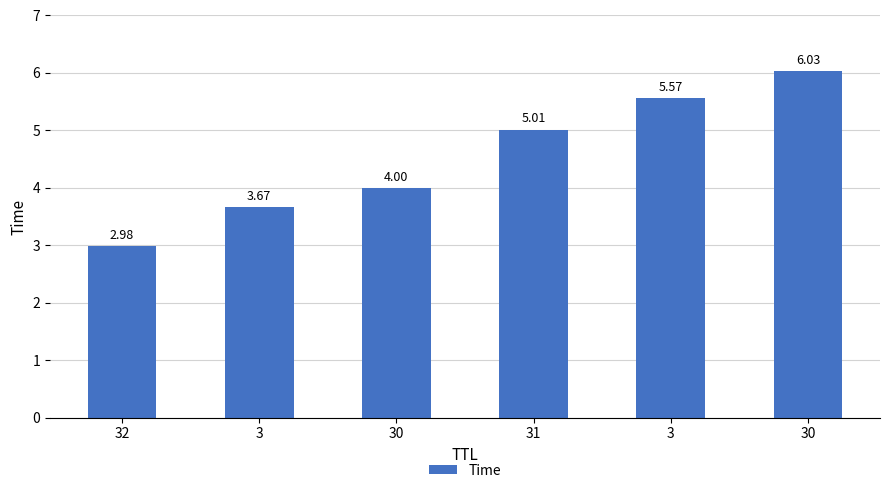

Read the value at 31.

5.0